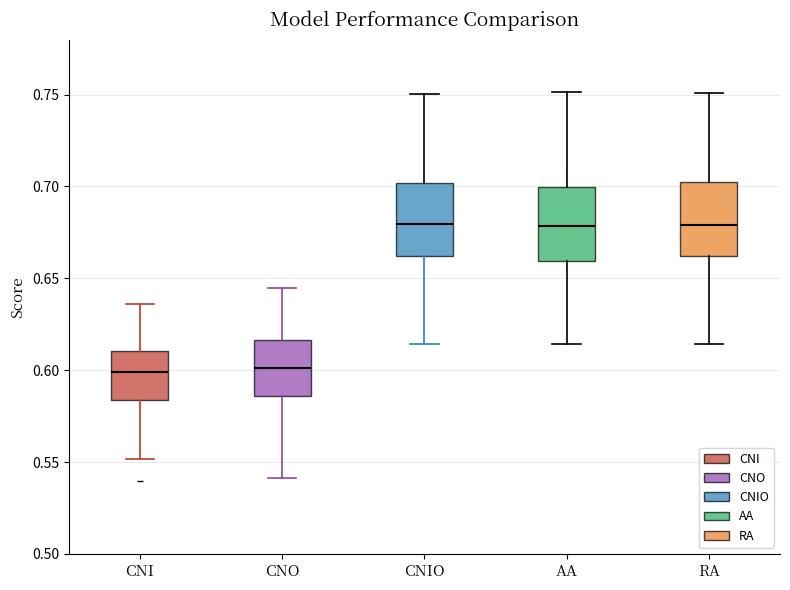

Reading left to right, transcribe this box plot: for each box, give where its median line is, the range the box spans, and where its two whiskers end, as read against the y-axis. The values are not printed on the chart, so give them approximately, as read against the axis.

CNI: median 0.600, box 0.585 to 0.610, whiskers 0.550 to 0.635
CNO: median 0.600, box 0.585 to 0.615, whiskers 0.540 to 0.645
CNIO: median 0.680, box 0.660 to 0.700, whiskers 0.615 to 0.750
AA: median 0.680, box 0.660 to 0.700, whiskers 0.615 to 0.750
RA: median 0.680, box 0.660 to 0.705, whiskers 0.615 to 0.750